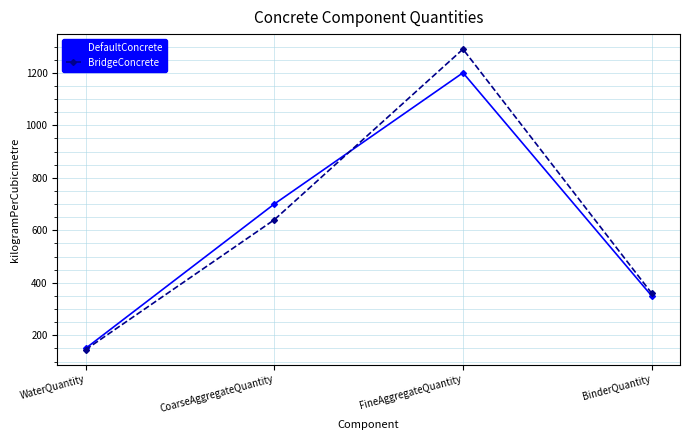

In DefaultConcrete, how many points are higher than both neighbors (excluding endpoints)?

1